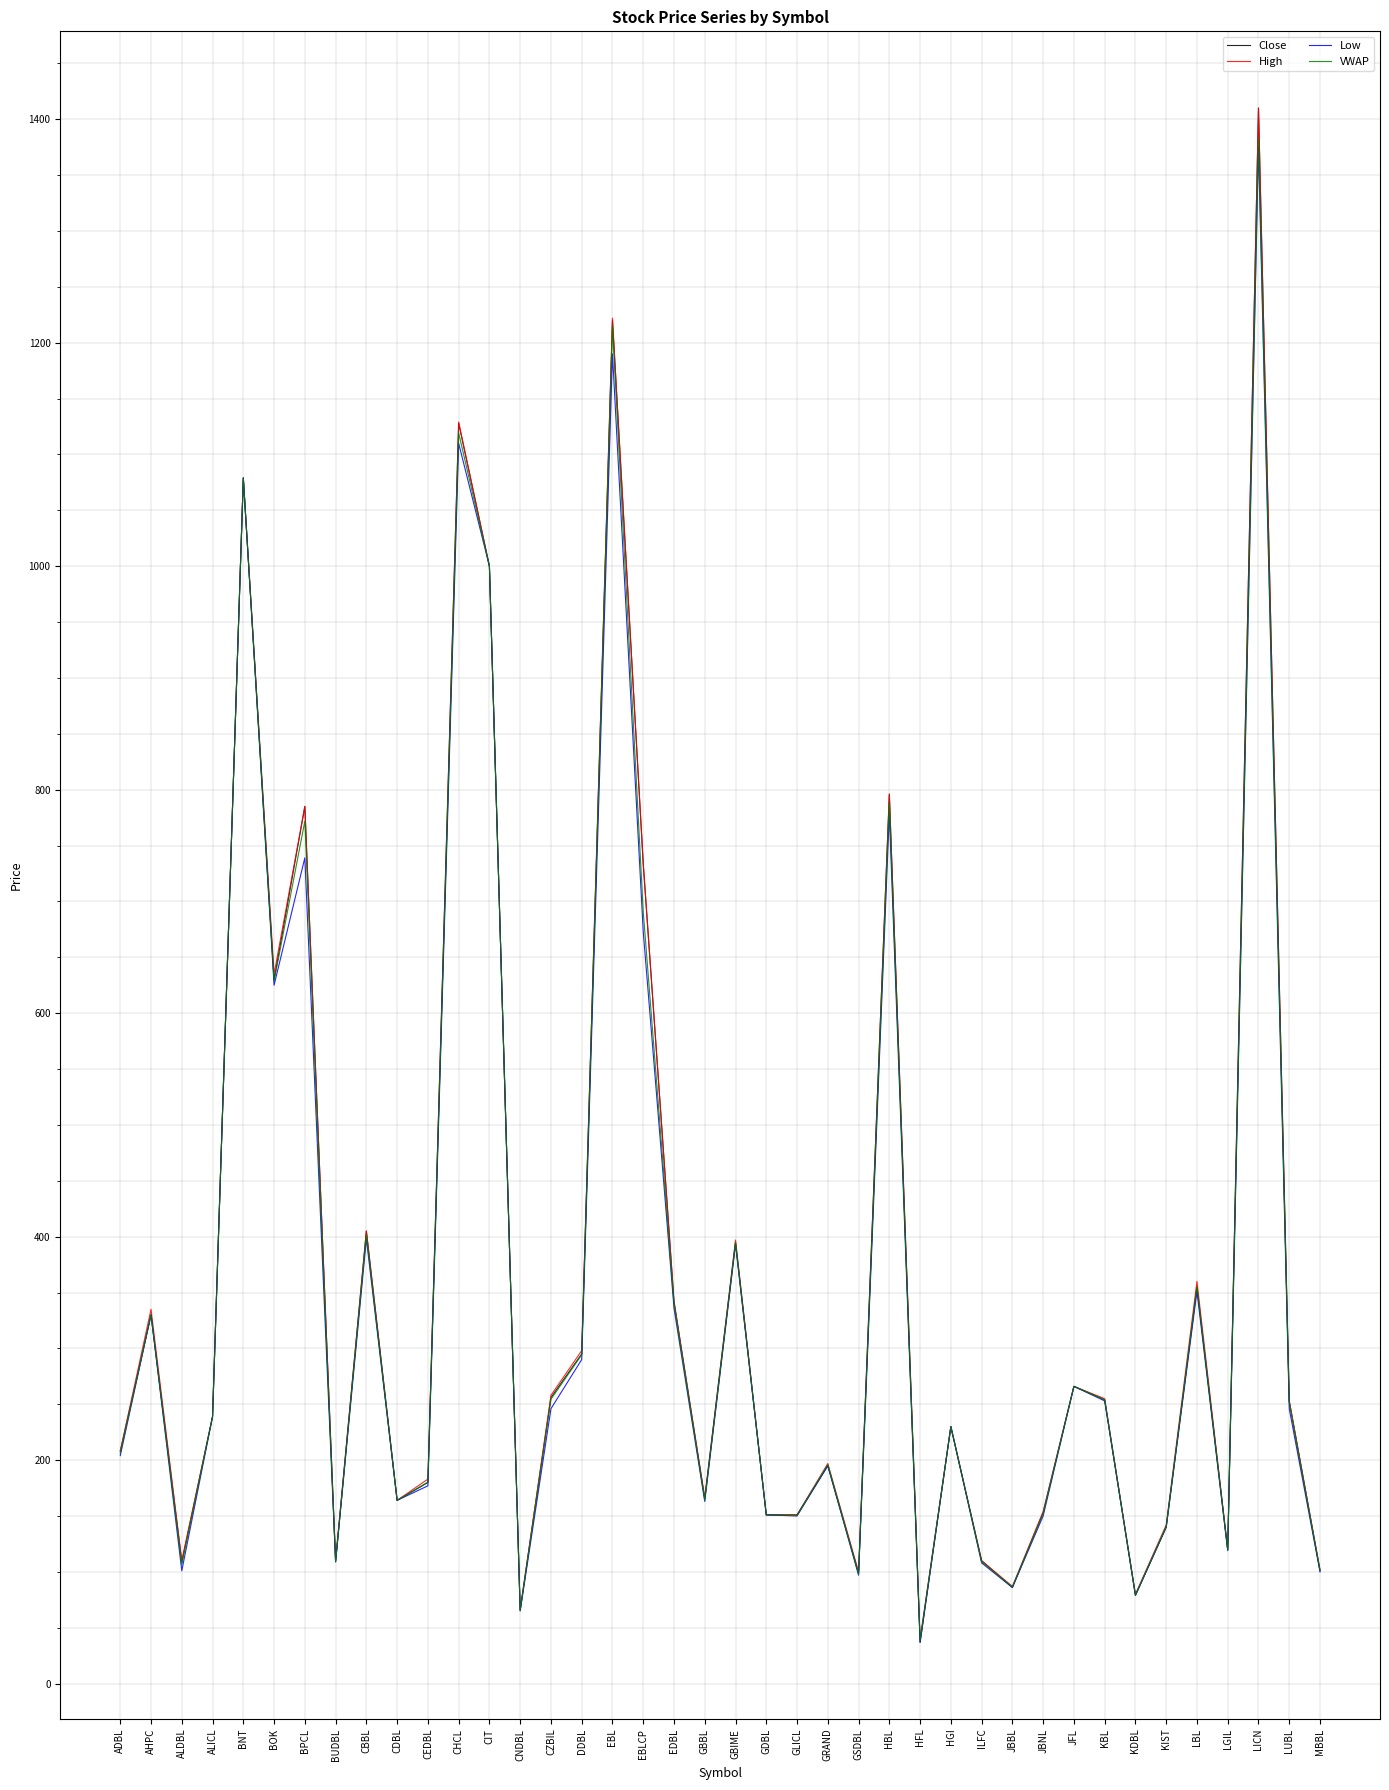

Which series has the largest range (max minus min)?

Close